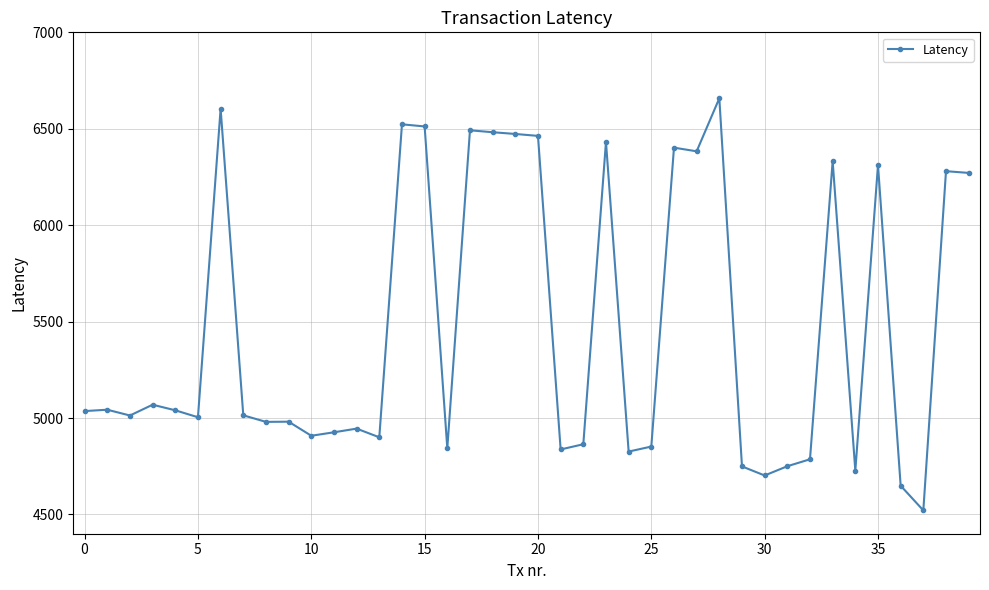

What is the average value?

5465